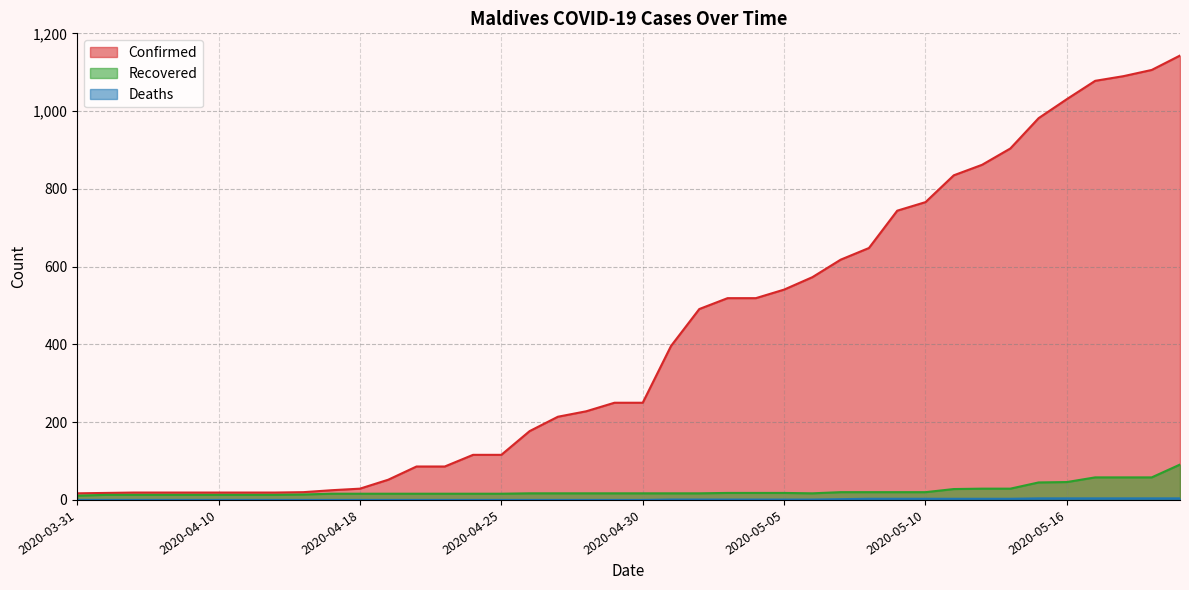

Is the value of Confirmed at 2020-05-15 greater than the value of Deaths at 2020-04-28?

Yes